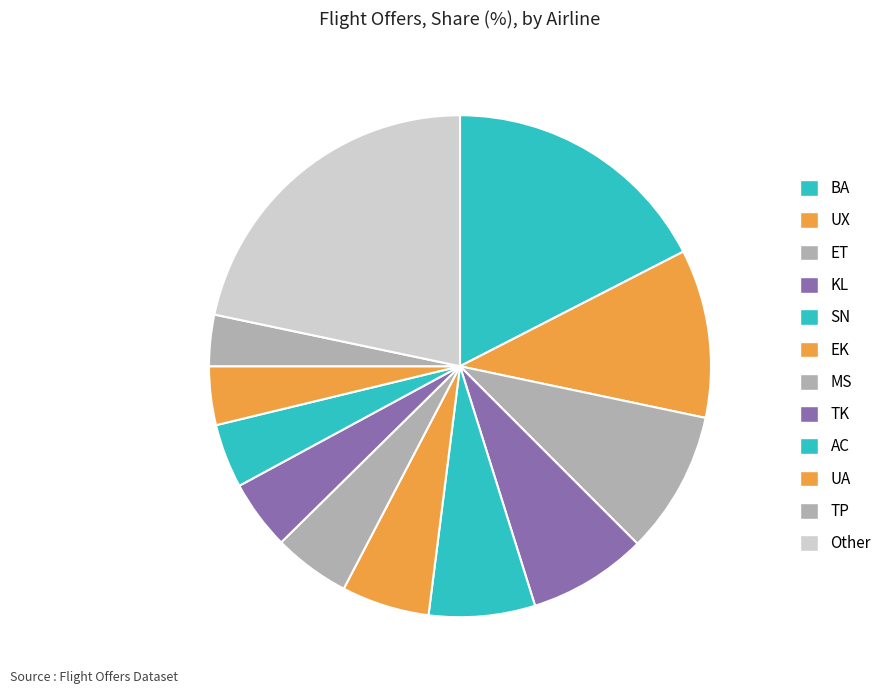

Rank the categories by value from lowest to highest.

TP, UA, AC, TK, MS, EK, SN, KL, ET, UX, BA, Other